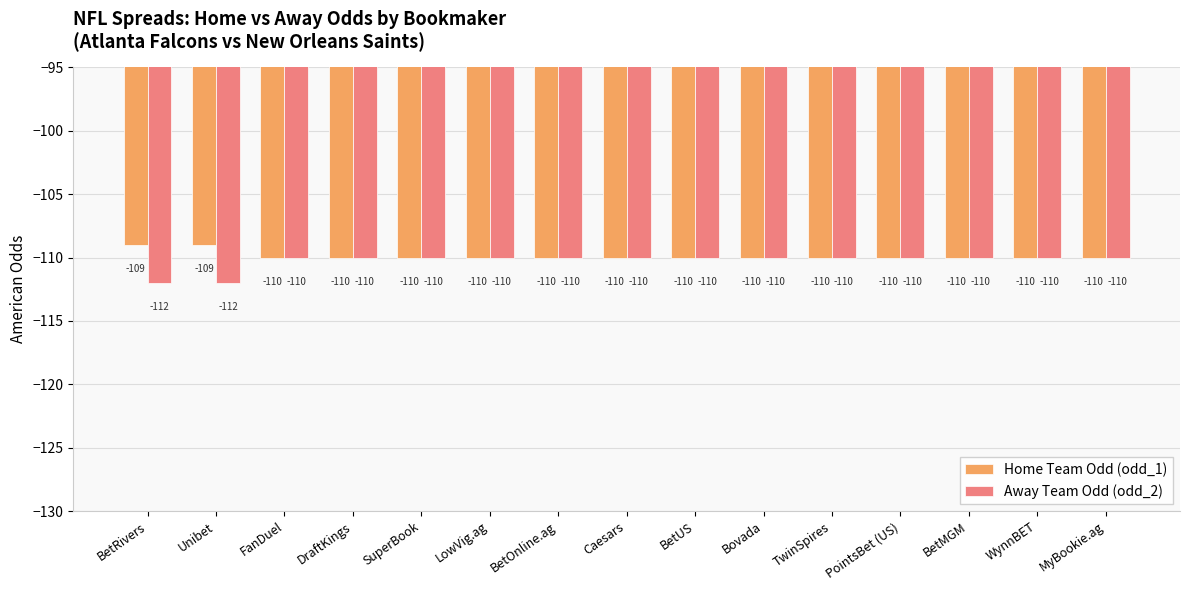

Reading left to right, extract all data points from this chart.

Home Team Odd (odd_1): -109	-109	-110	-110	-110	-110	-110	-110	-110	-110	-110	-110	-110	-110	-110
Away Team Odd (odd_2): -112	-112	-110	-110	-110	-110	-110	-110	-110	-110	-110	-110	-110	-110	-110